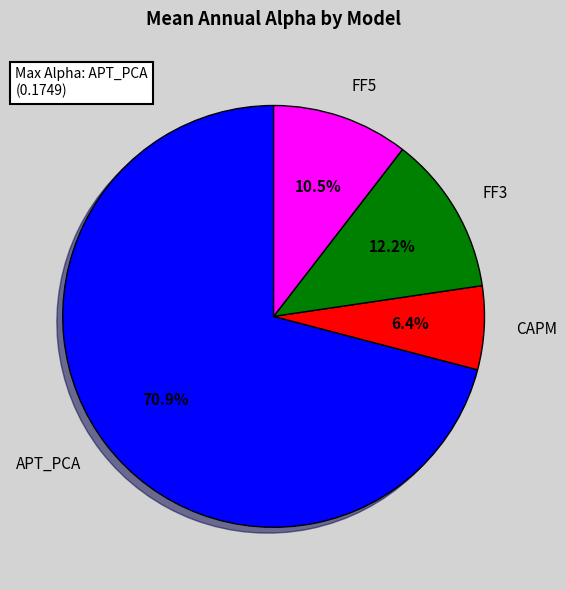

What percentage is NOT represented by APT_PCA?

29.1%